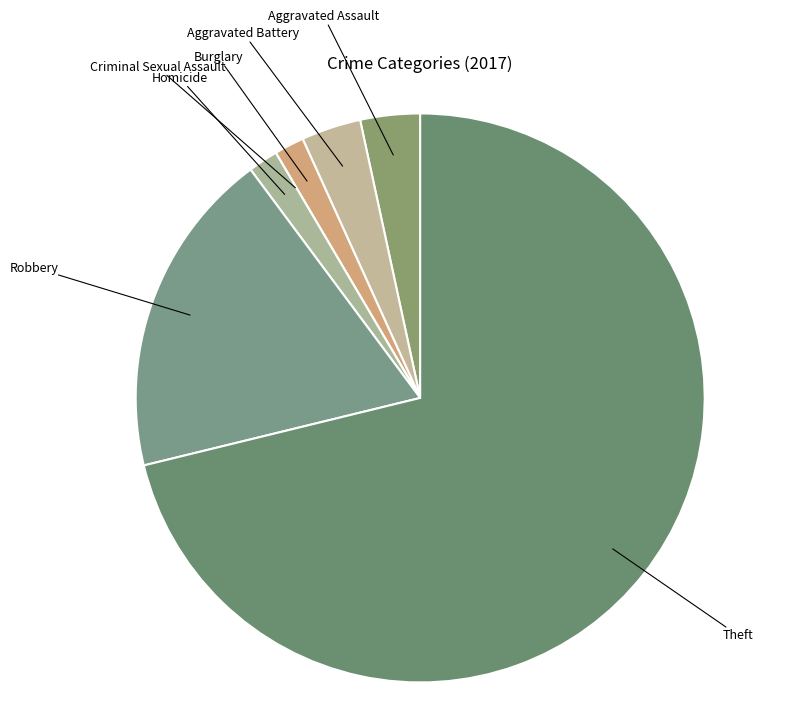

What is the largest slice in the pie chart?

Theft